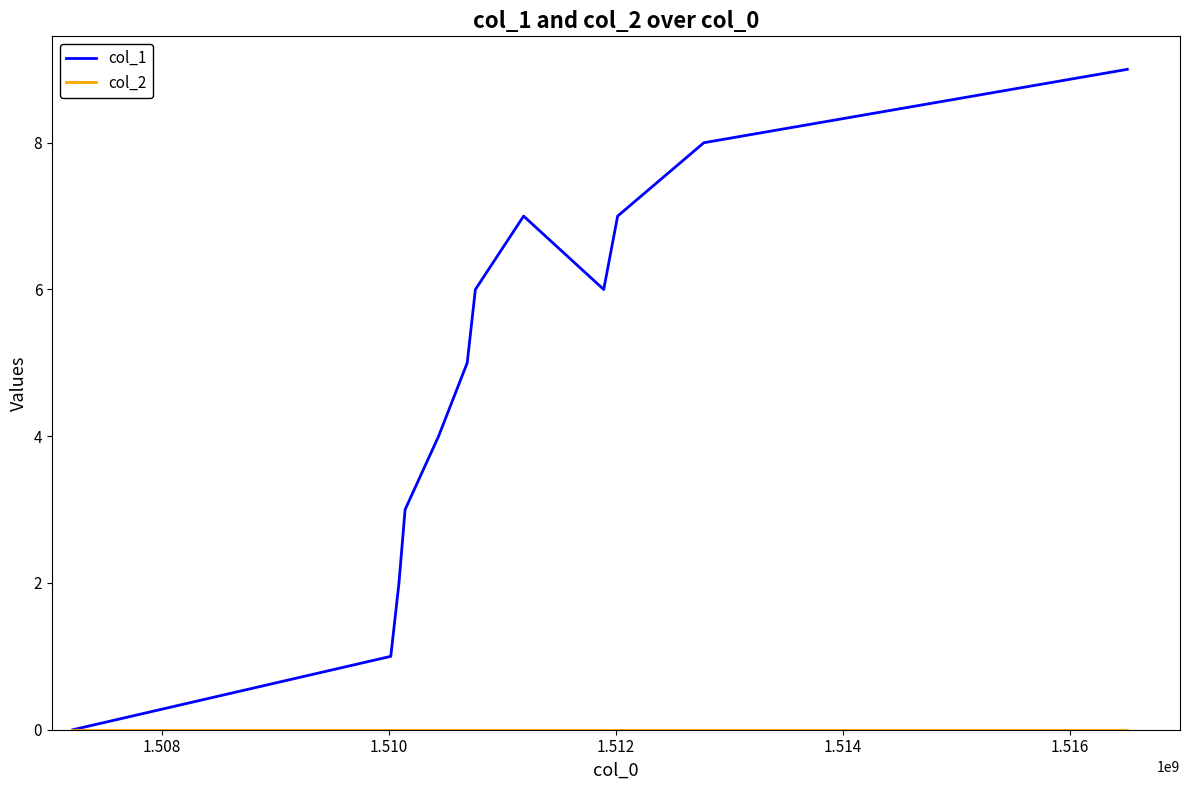

Which series has the largest total across all categories?

col_1